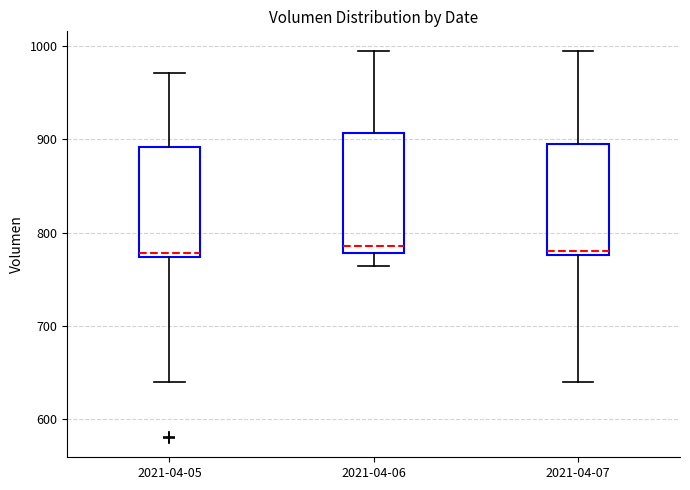

Comparing the boxes themselves (not the whiskers), which one is the tallest?

2021-04-06